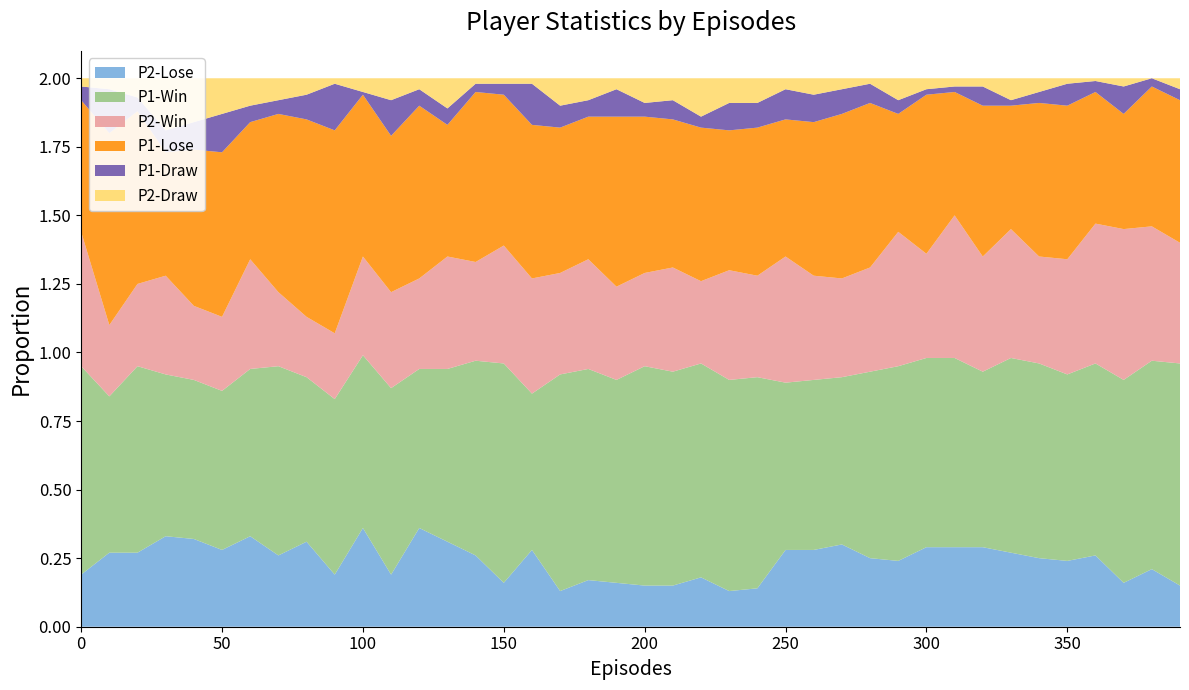

Reading left to right, transcribe all the data shown in this chart.

P2-Lose: 0.2	0.3	0.3	0.3	0.3	0.3	0.3	0.3	0.3	0.2	0.4	0.2	0.4	0.3	0.3	0.2	0.3	0.1	0.2	0.2	0.1	0.1	0.2	0.1	0.1	0.3	0.3	0.3	0.2	0.2	0.3	0.3	0.3	0.3	0.2	0.2	0.3	0.2	0.2	0.1
P1-Win: 0.8	0.6	0.7	0.6	0.6	0.6	0.6	0.7	0.6	0.6	0.6	0.7	0.6	0.6	0.7	0.8	0.6	0.8	0.8	0.7	0.8	0.8	0.8	0.8	0.8	0.6	0.6	0.6	0.7	0.7	0.7	0.7	0.6	0.7	0.7	0.7	0.7	0.7	0.8	0.8
P2-Win: 0.5	0.3	0.3	0.4	0.3	0.3	0.4	0.3	0.2	0.2	0.4	0.3	0.3	0.4	0.4	0.4	0.4	0.4	0.4	0.3	0.3	0.4	0.3	0.4	0.4	0.5	0.4	0.4	0.4	0.5	0.4	0.5	0.4	0.5	0.4	0.4	0.5	0.6	0.5	0.4
P1-Lose: 0.5	0.7	0.6	0.5	0.6	0.6	0.5	0.7	0.7	0.7	0.6	0.6	0.6	0.5	0.6	0.6	0.6	0.5	0.5	0.6	0.6	0.5	0.6	0.5	0.5	0.5	0.6	0.6	0.6	0.4	0.6	0.5	0.6	0.5	0.6	0.6	0.5	0.4	0.5	0.5
P1-Draw: 0.1	0.2	0.1	0.1	0.1	0.1	0.1	0.1	0.1	0.2	0.0	0.1	0.1	0.1	0.0	0.0	0.1	0.1	0.1	0.1	0.1	0.1	0.0	0.1	0.1	0.1	0.1	0.1	0.1	0.1	0.0	0.0	0.1	0.0	0.0	0.1	0.0	0.1	0.0	0.0
P2-Draw: 0.0	0.0	0.1	0.2	0.2	0.1	0.1	0.1	0.1	0.0	0.1	0.1	0.0	0.1	0.0	0.0	0.0	0.1	0.1	0.0	0.1	0.1	0.1	0.1	0.1	0.0	0.1	0.0	0.0	0.1	0.0	0.0	0.0	0.1	0.1	0.0	0.0	0.0	0.0	0.0